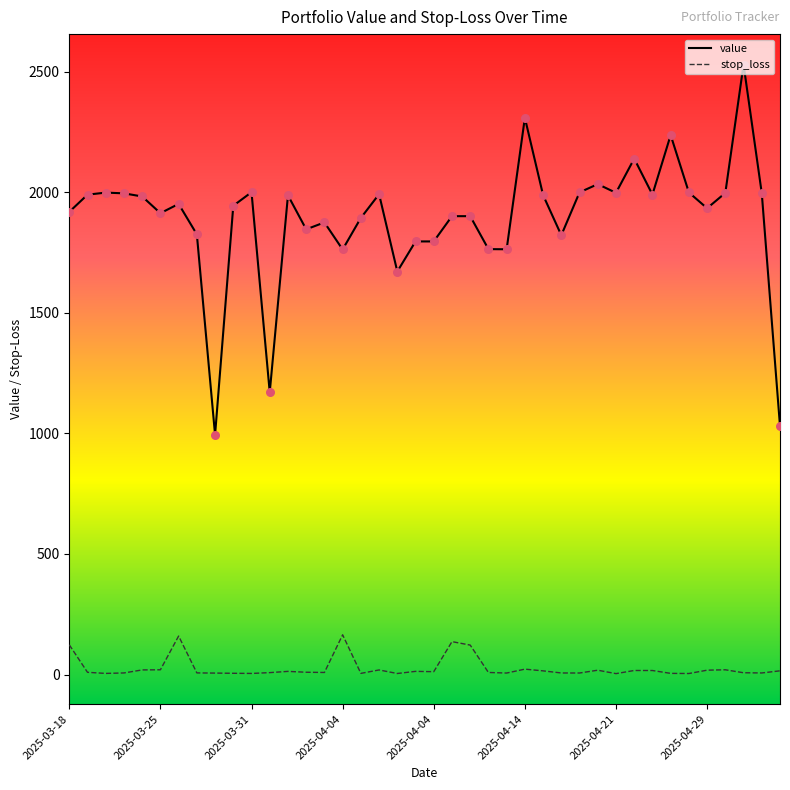

Which series has the largest total across all categories?

value